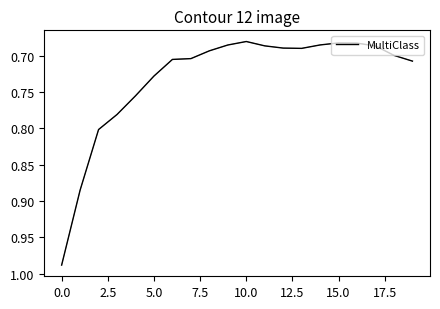

Where is the first local maximum?

13